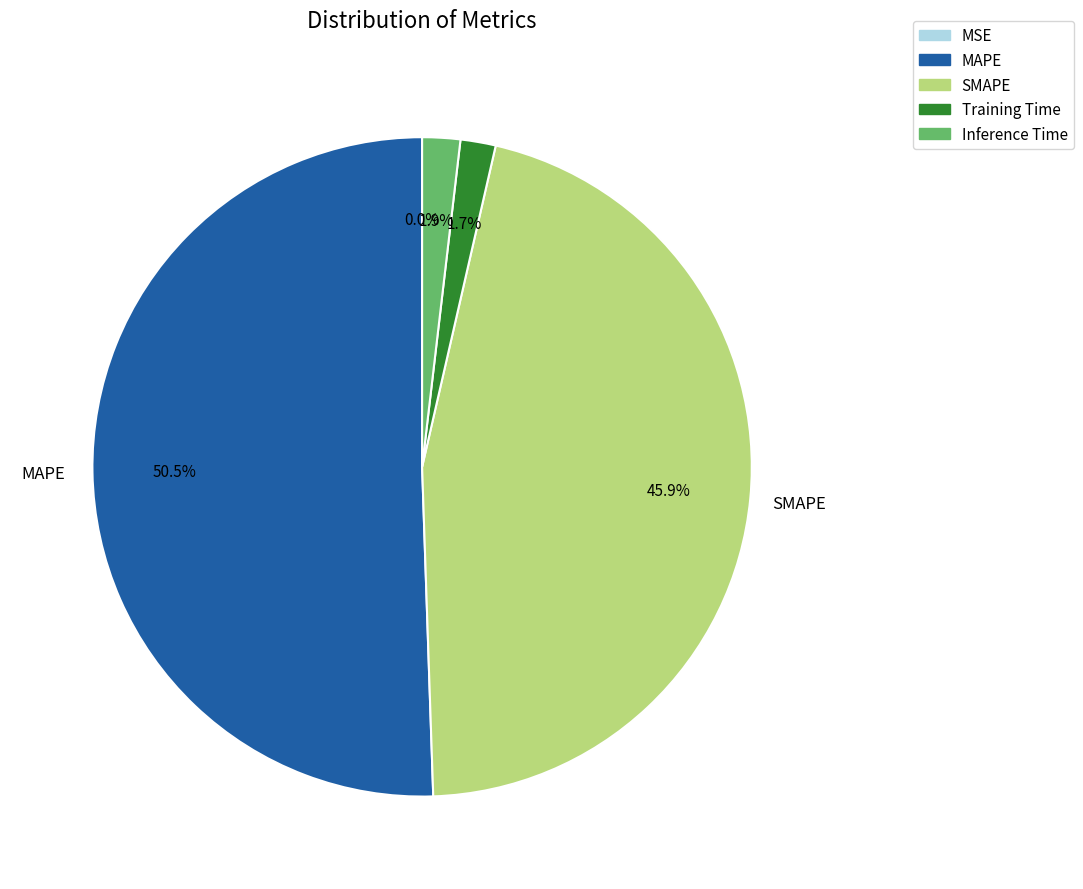

Which slice is the largest?

MAPE